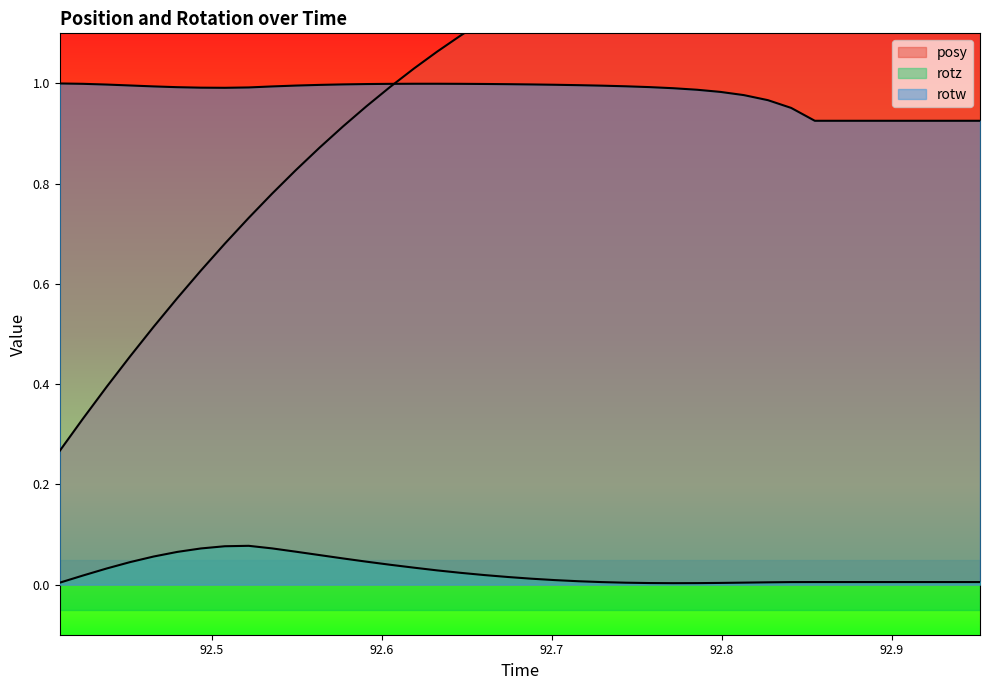

Which series changed the most between 92.49377 and 92.85486?

posy